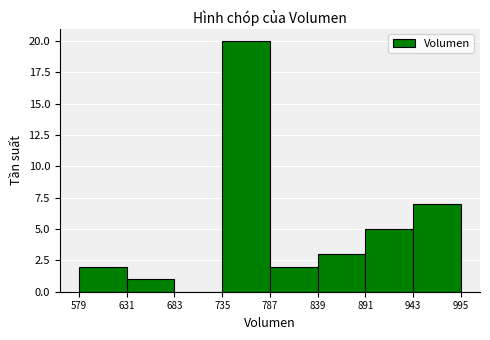

How tall is the bar that spans 579 to 631 on the x-axis? The values are not printed on the chart, so give them approximately, as read against the axis.

2